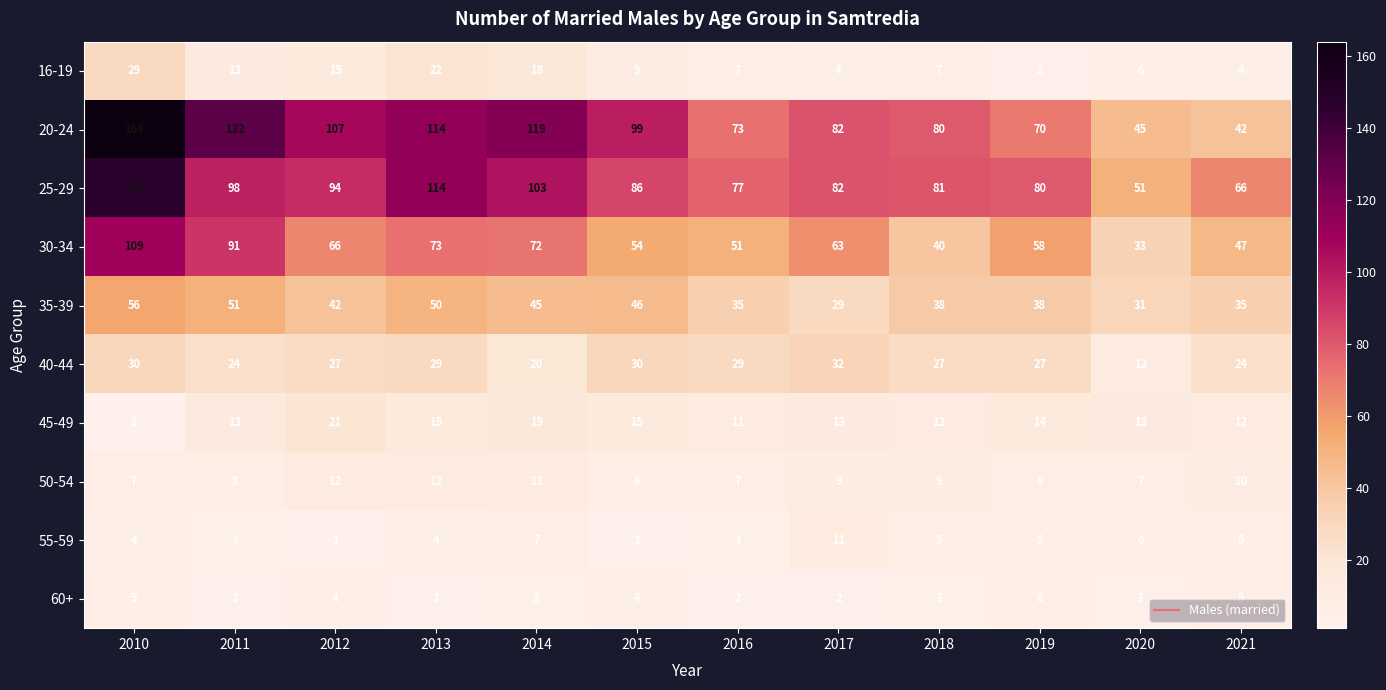

What is the total value across all series at 2014?

417